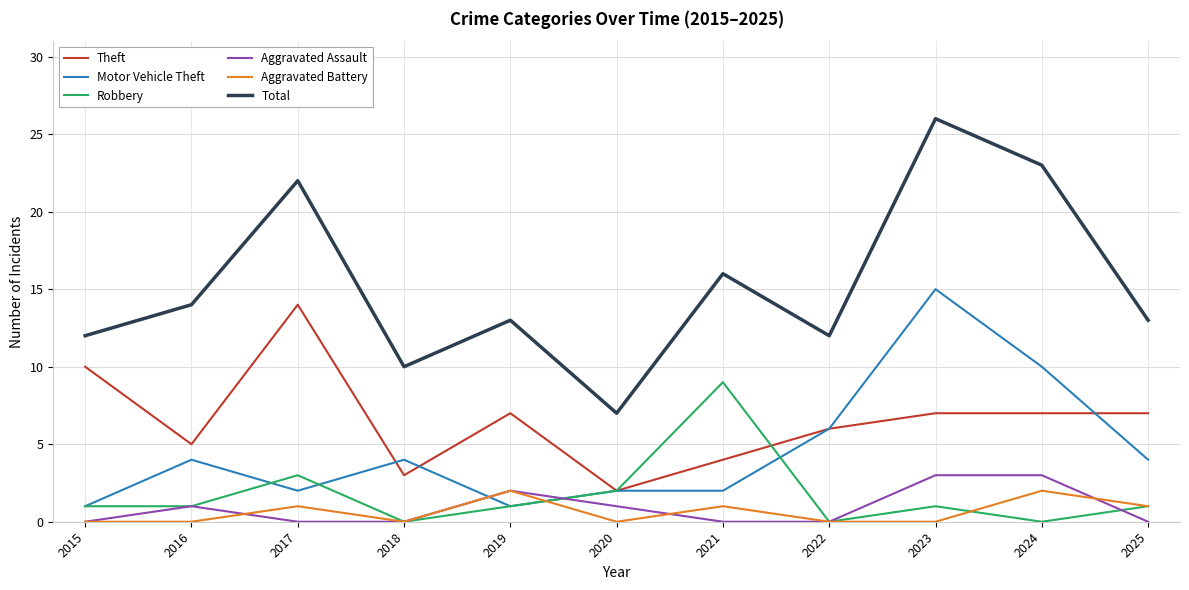

Which series has the largest total across all categories?

Total